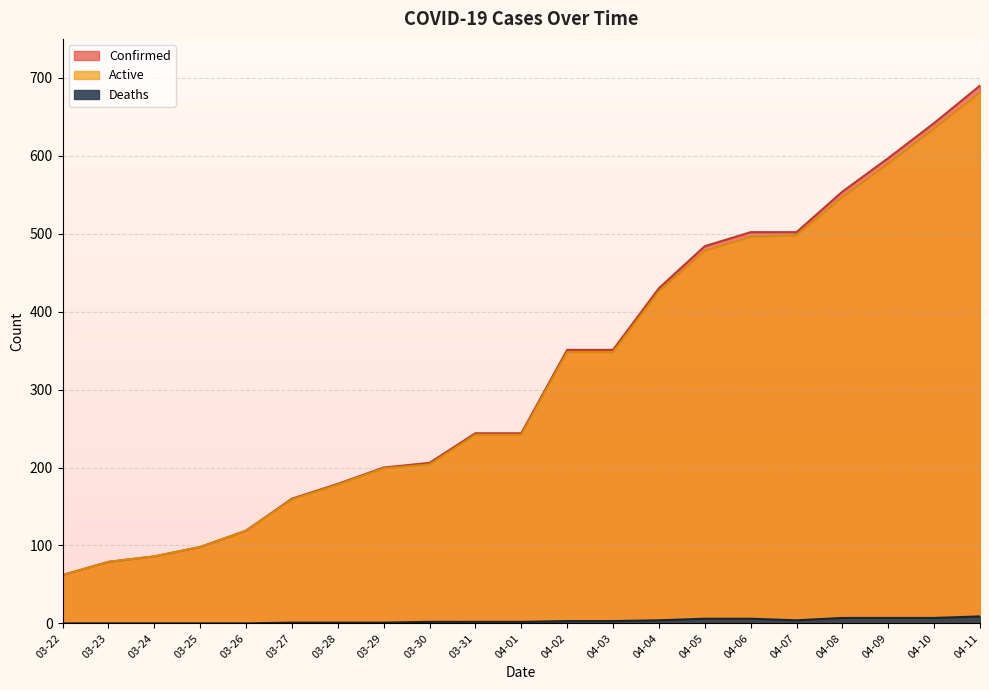

Is the value of Deaths at 04-11 greater than the value of Confirmed at 03-25?

No